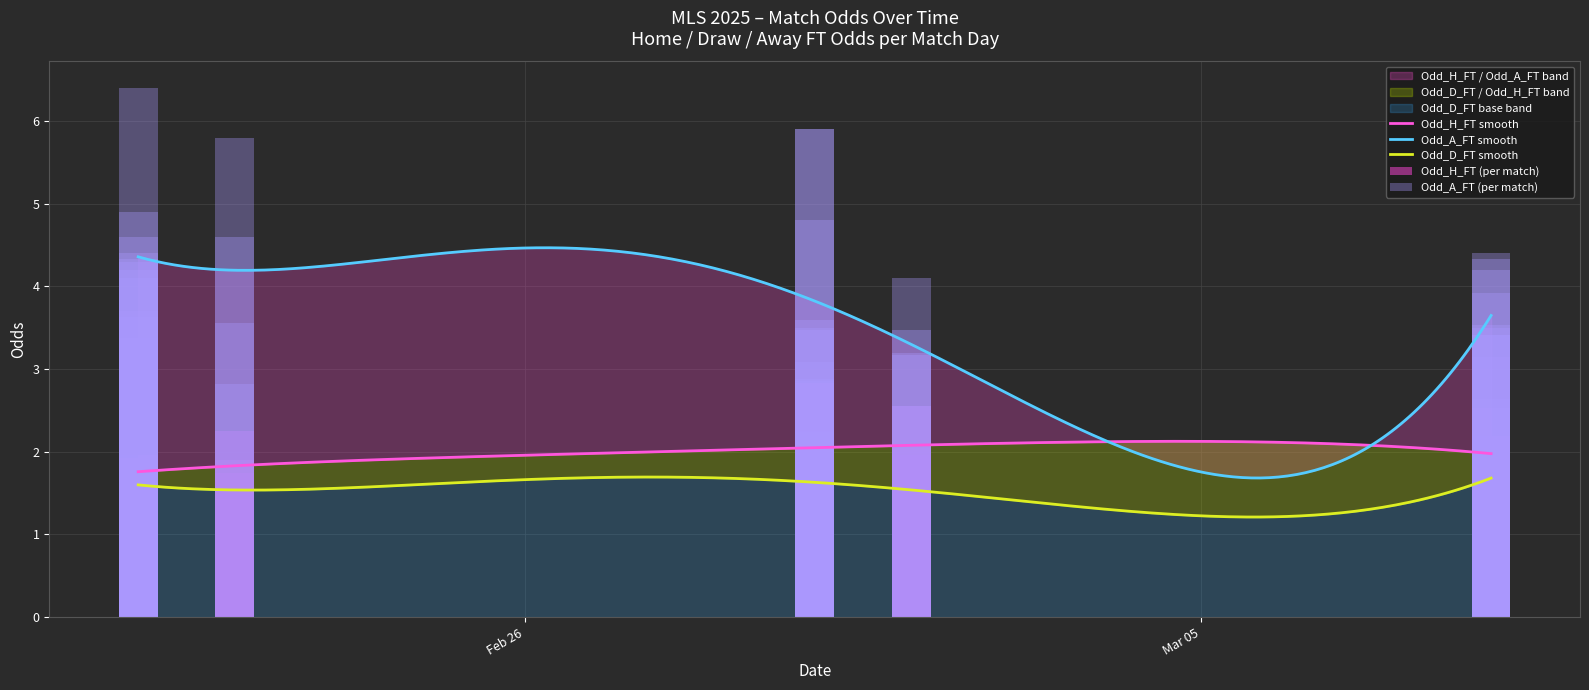

What is the average value of the Odd_A_FT series?

3.9